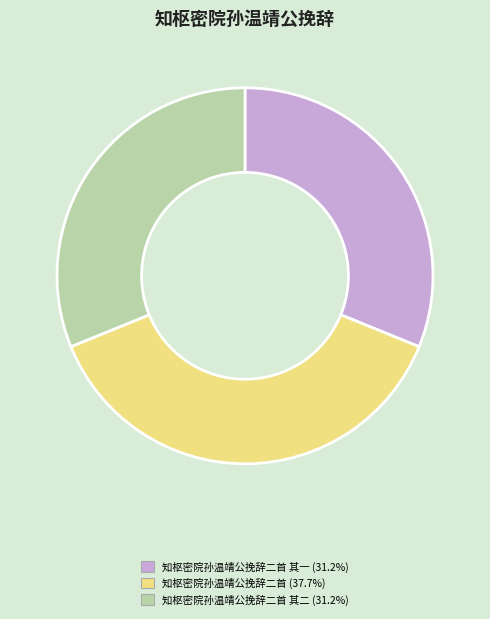

Does any single category account for the majority?

No